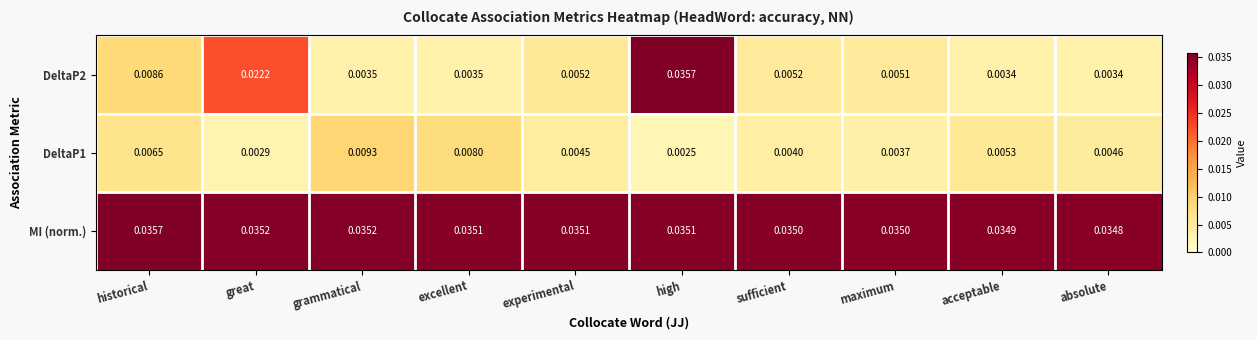

At which label is MI (norm.) closest to 0?

absolute